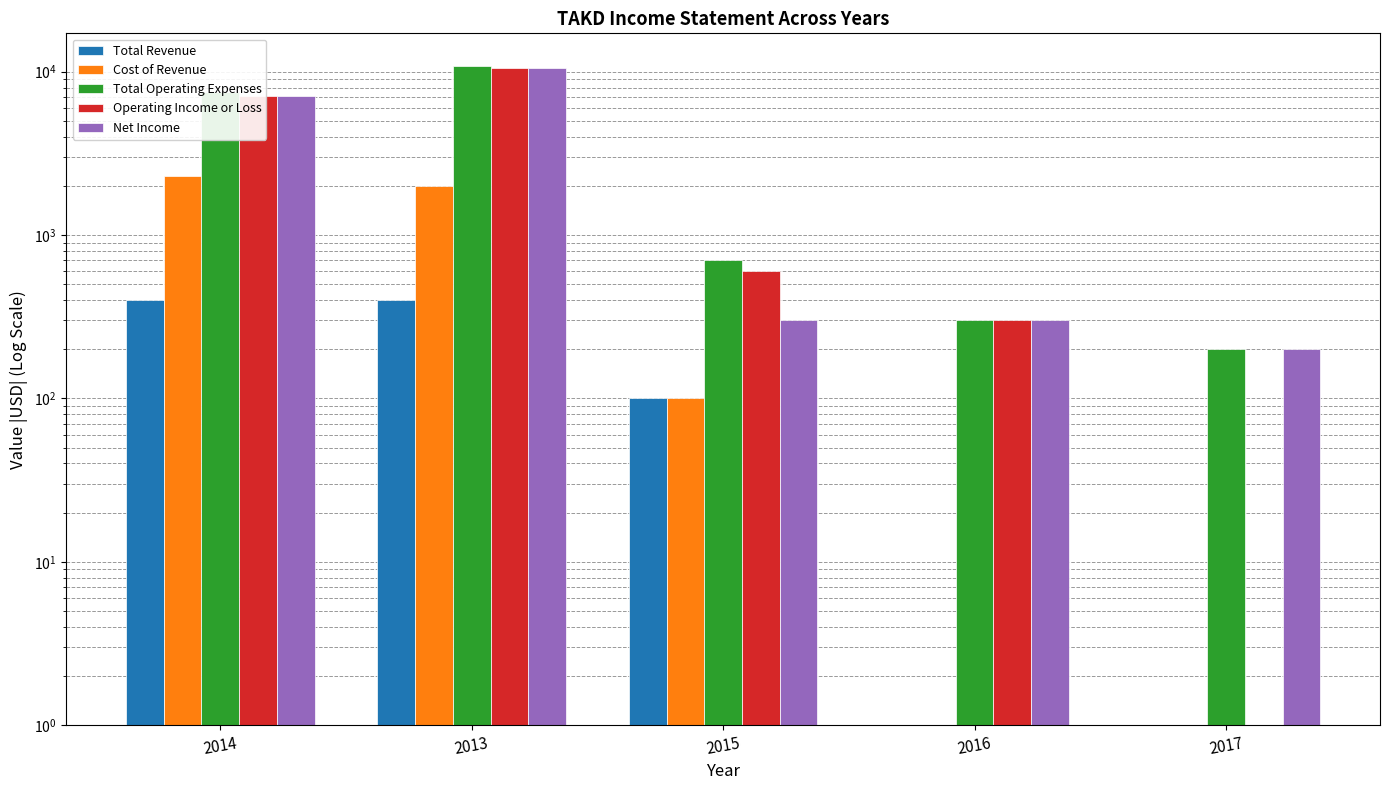

What is the difference between the Net Income values at 2013 and 2017?

10300